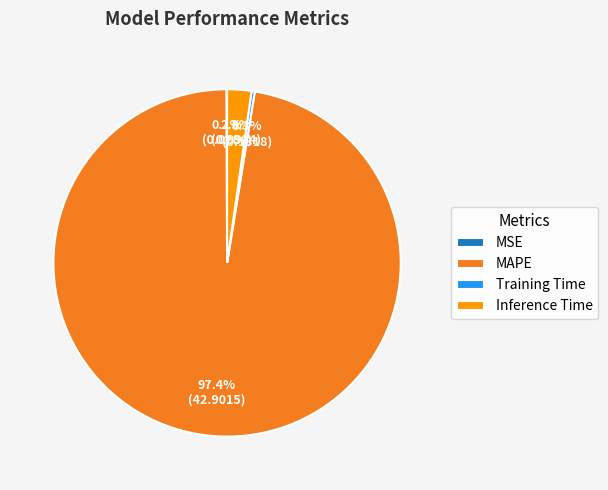

Is Inference Time the majority of the pie?

No